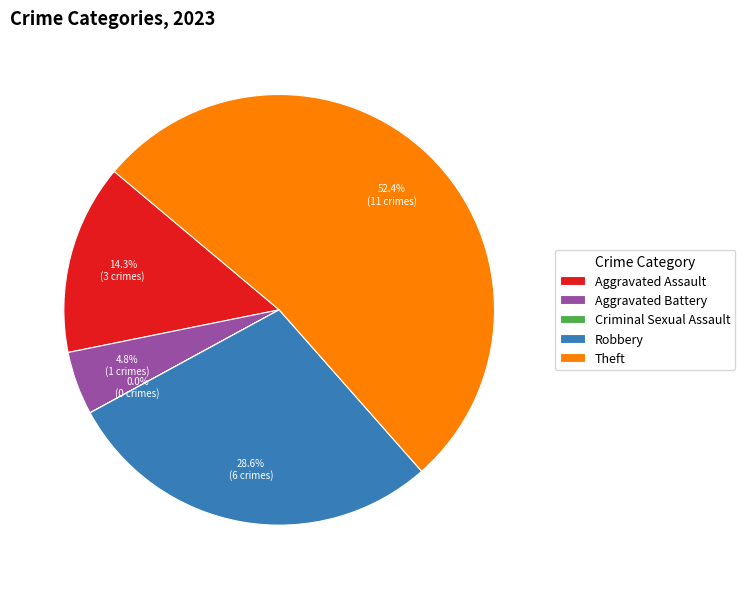

Which slice is the largest?

Theft